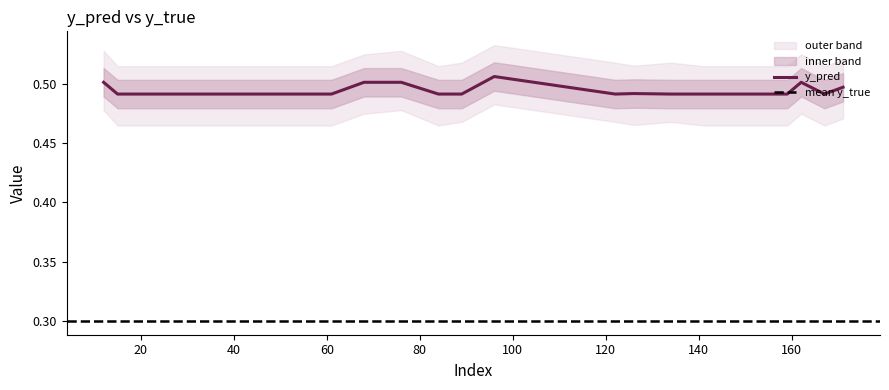

Which category has the highest value across all series?

96